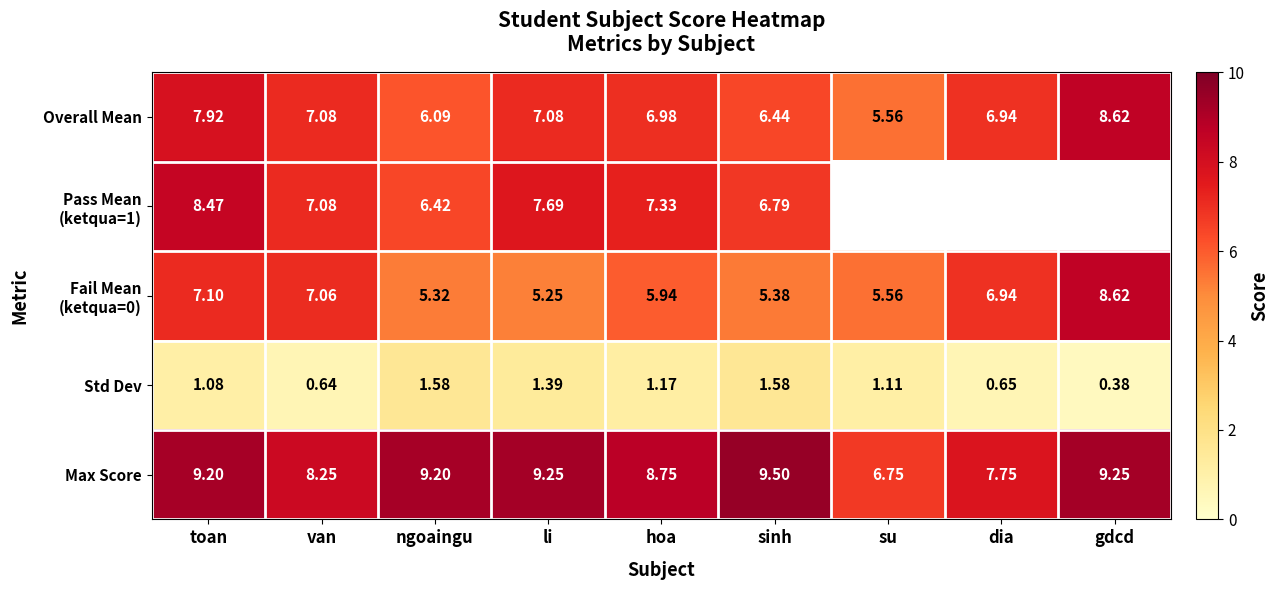

At which label does Fail Mean (ketqua=0) reach its peak?

gdcd